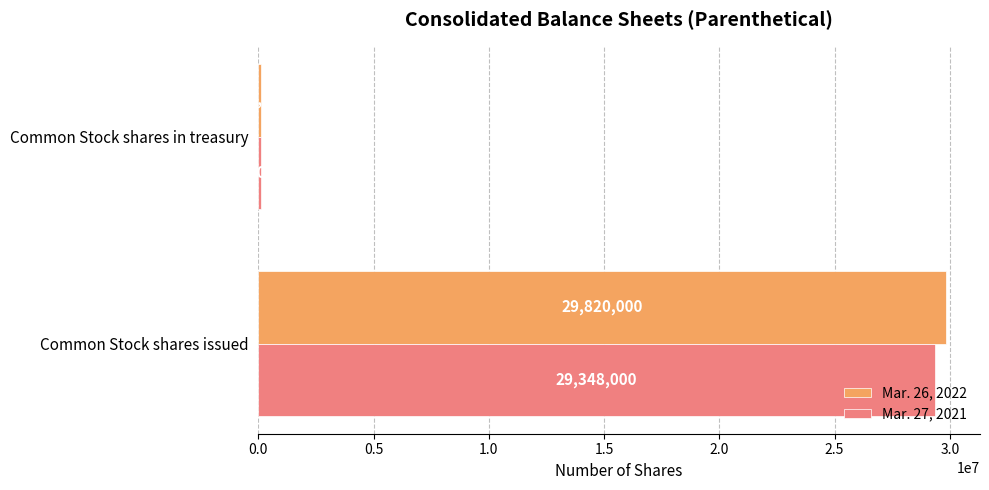

How many series are shown in this chart?

2